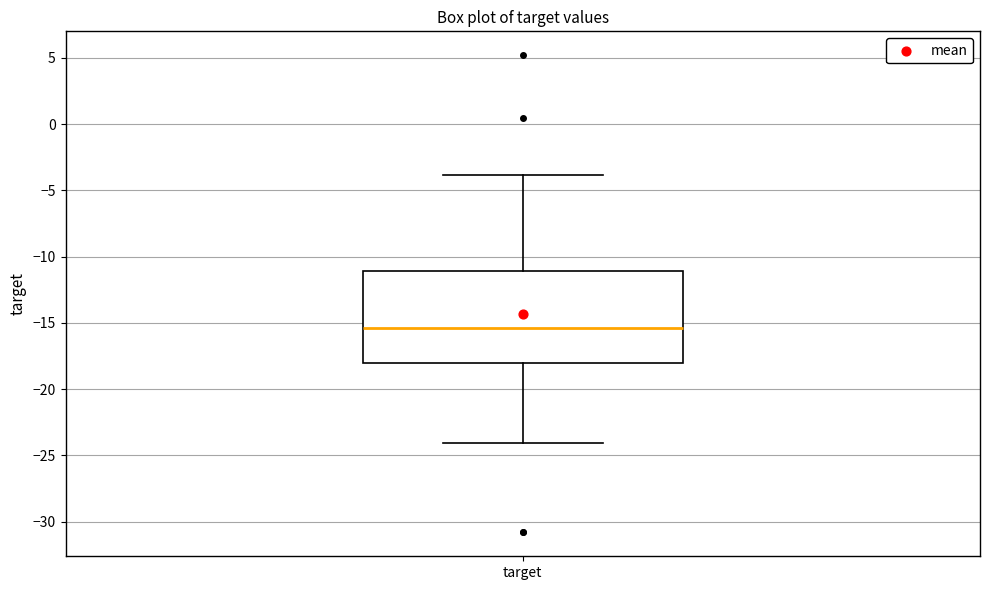

Transcribe this box plot: give where the median line is, the range the box spans, and where the two whiskers end, as read against the y-axis. The values are not printed on the chart, so give them approximately, as read against the axis.

median -15.5, box -18.0 to -11.0, whiskers -24.0 to -4.0